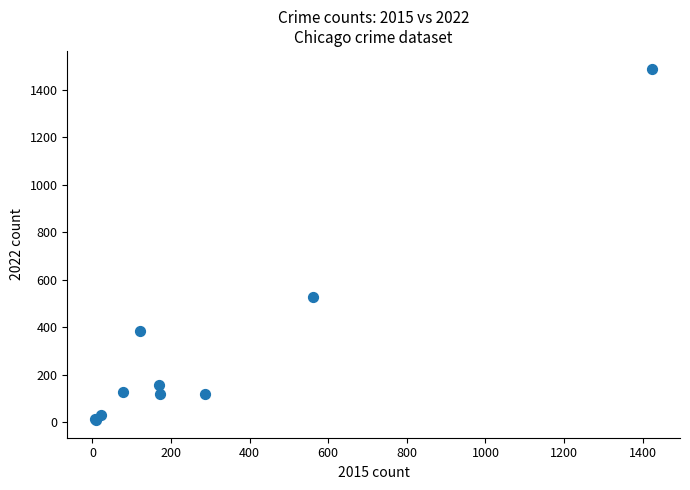

What Y value in the scatter plot is closest to 749?

527